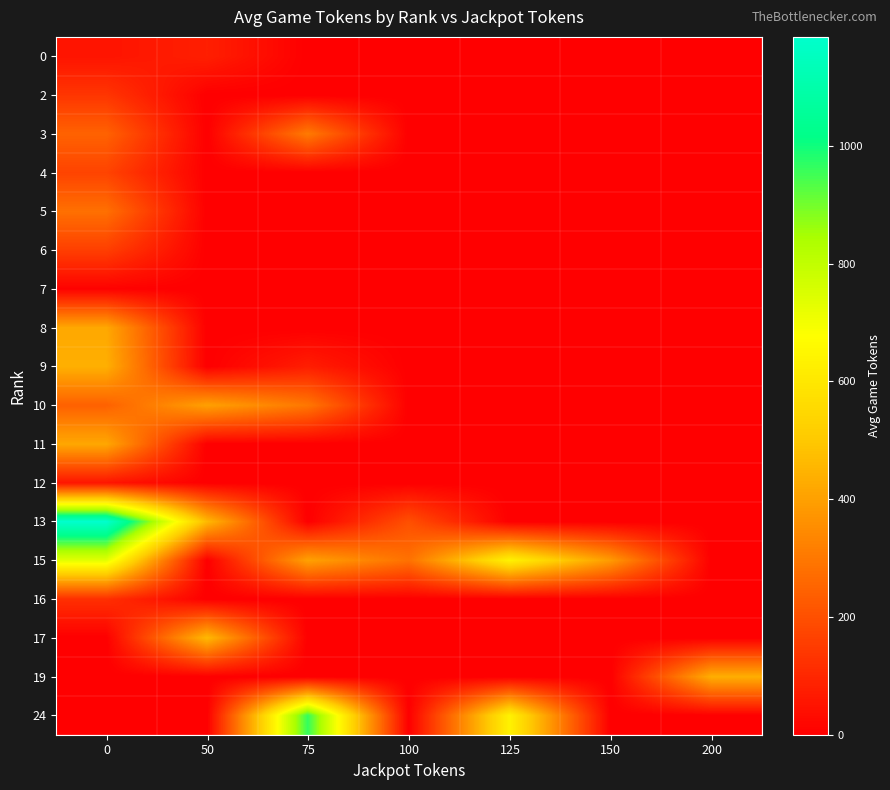

What is the total value across all series at 150?

386